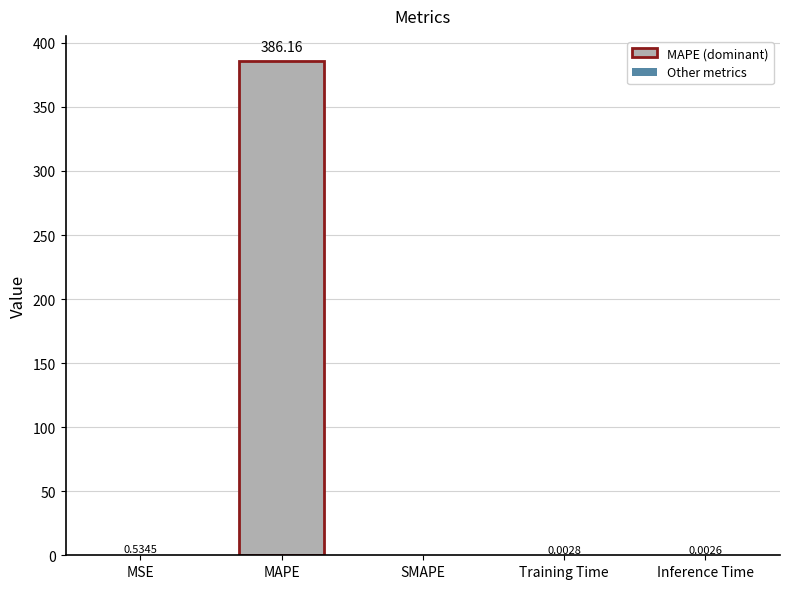

What is the sum of all values?

386.7